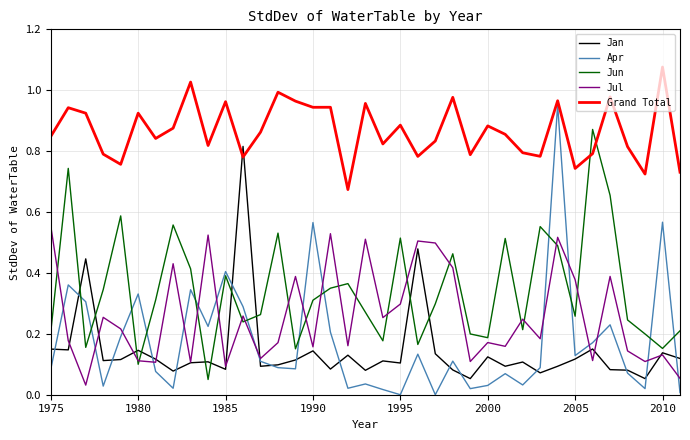

Rank the series by their maximum value, from highest to lowest.

Grand Total, Apr, Jun, Jan, Jul